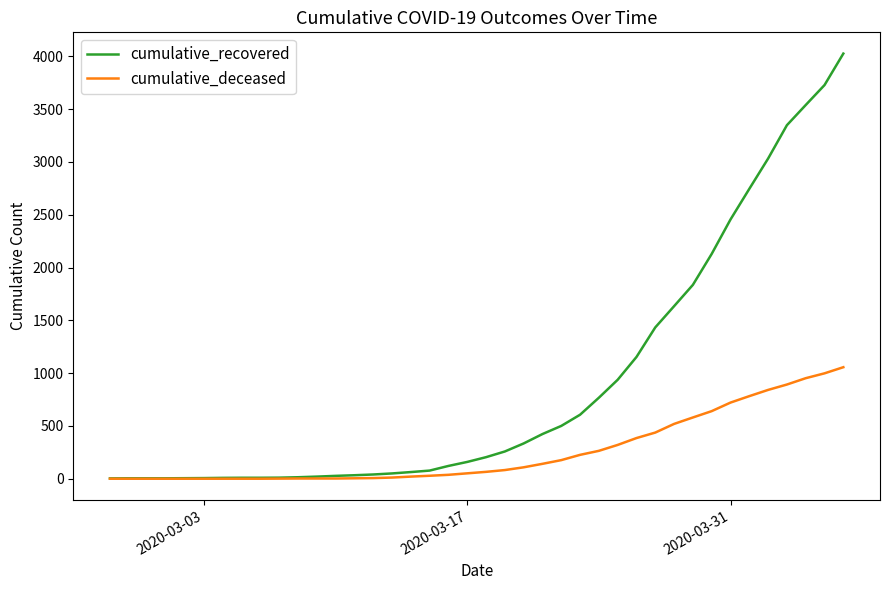

Rank the series by their maximum value, from highest to lowest.

cumulative_recovered, cumulative_deceased